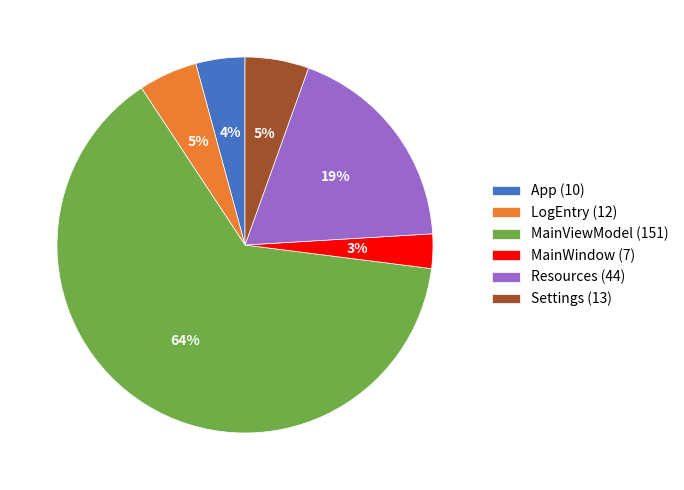

Is the sum of Settings (13) and App (10) greater than half?

No